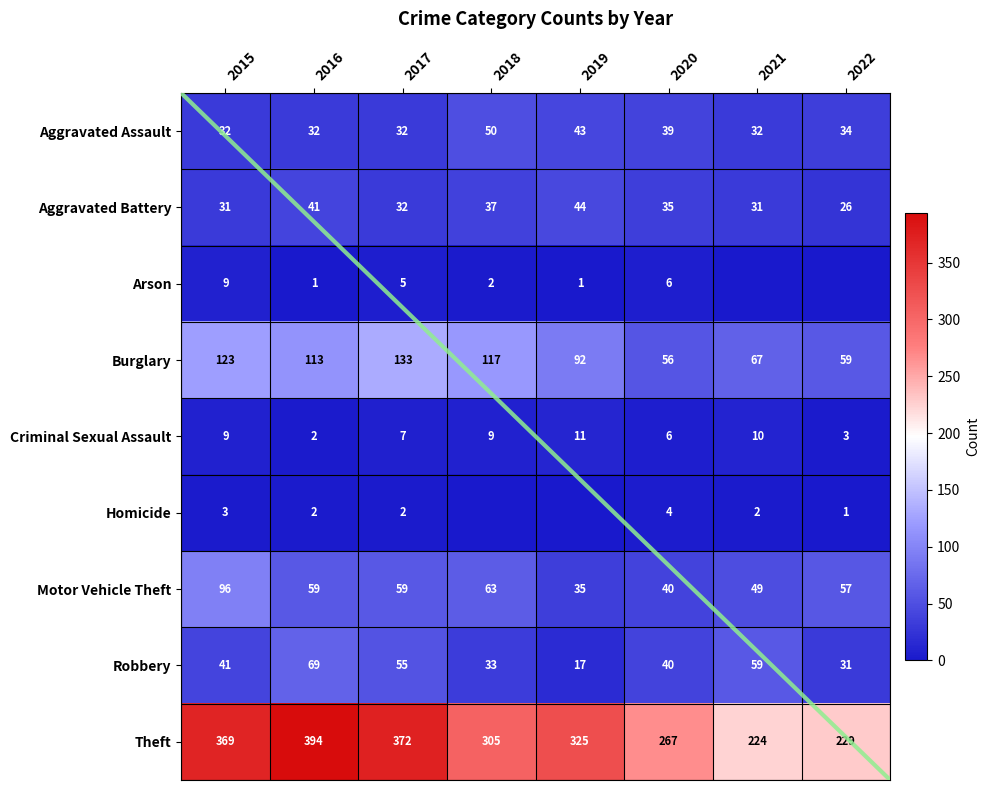

Reading left to right, transcribe all the data shown in this chart.

Aggravated Assault: 32	32	32	50	43	39	32	34
Aggravated Battery: 31	41	32	37	44	35	31	26
Arson: 9	1	5	2	1	6	0	0
Burglary: 123	113	133	117	92	56	67	59
Criminal Sexual Assault: 9	2	7	9	11	6	10	3
Homicide: 3	2	2	0	0	4	2	1
Motor Vehicle Theft: 96	59	59	63	35	40	49	57
Robbery: 41	69	55	33	17	40	59	31
Theft: 369	394	372	305	325	267	224	229